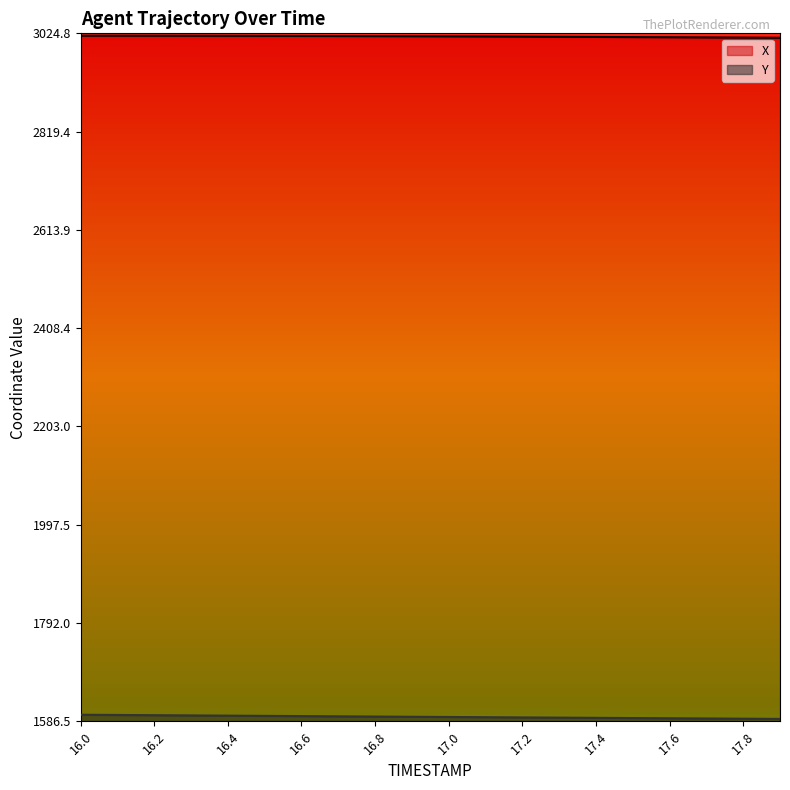

Is it true that X equals 3017.3 at 17.4?

True